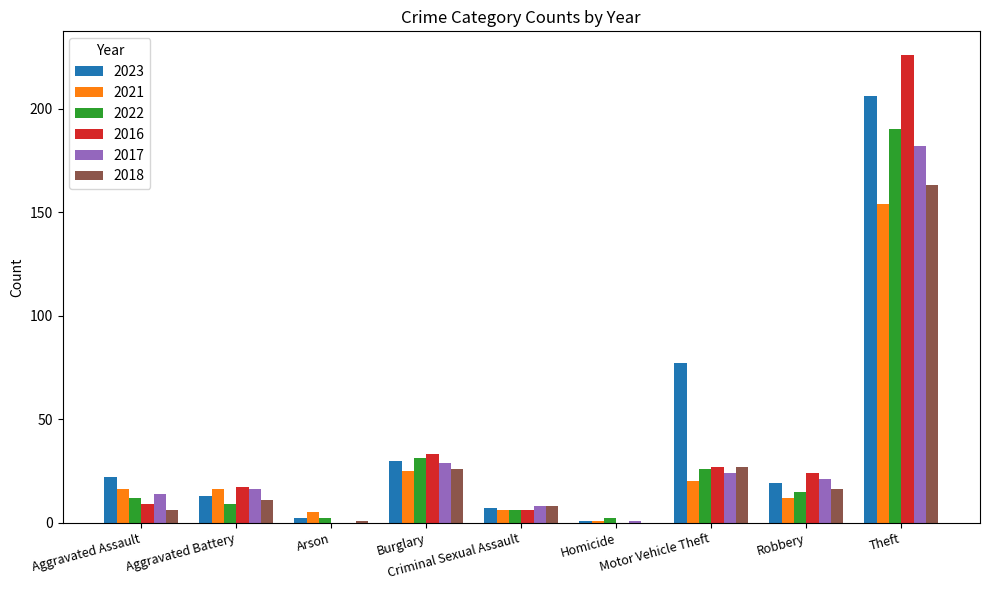

What is the greatest value displayed?

226